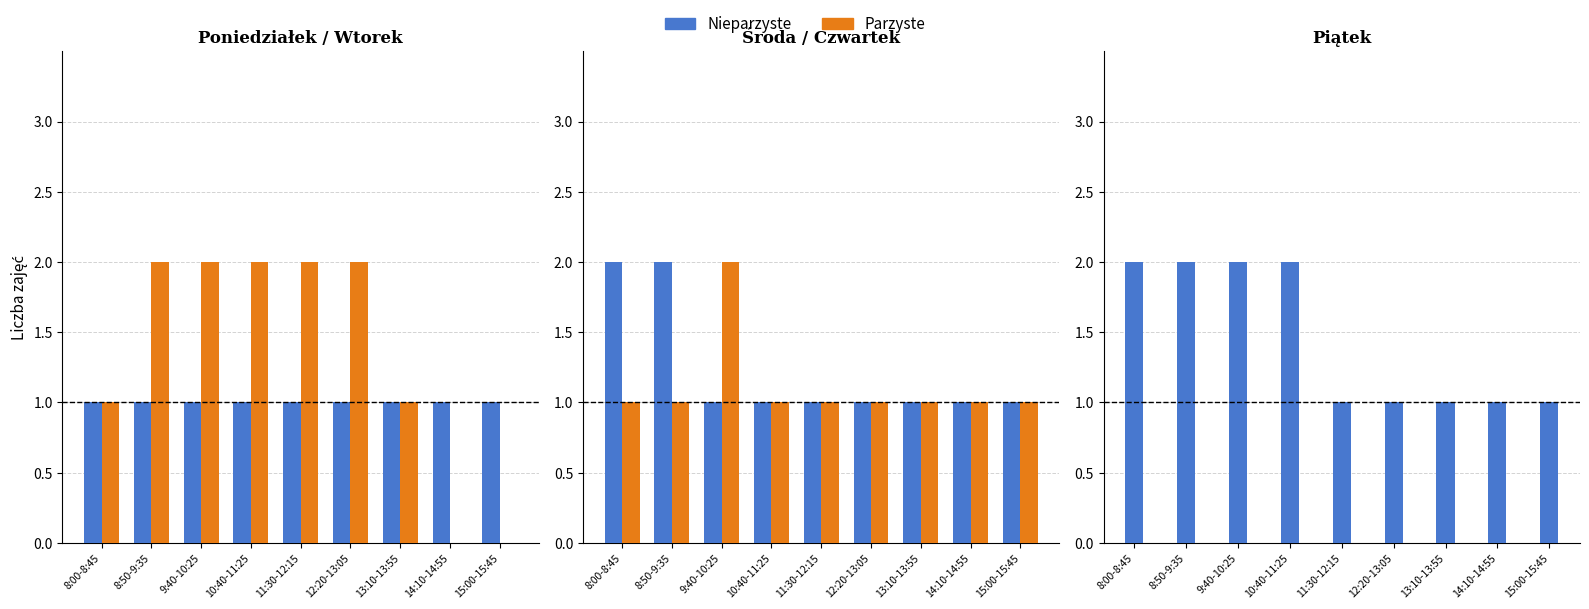

What is the difference between the highest and lowest values at 12:20-13:05?

1